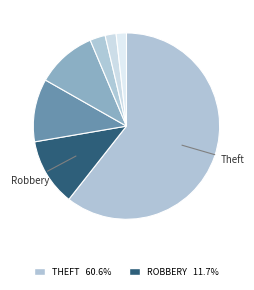

Count the number of slices in the pie.

7